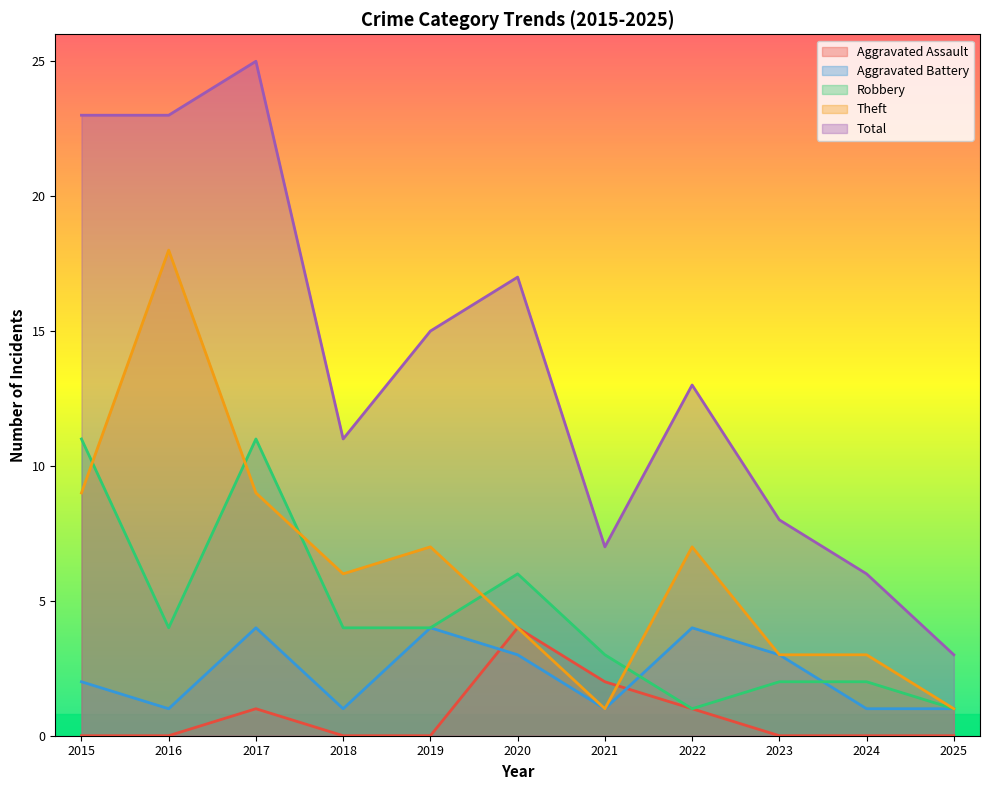

Which series has the largest total across all categories?

Total